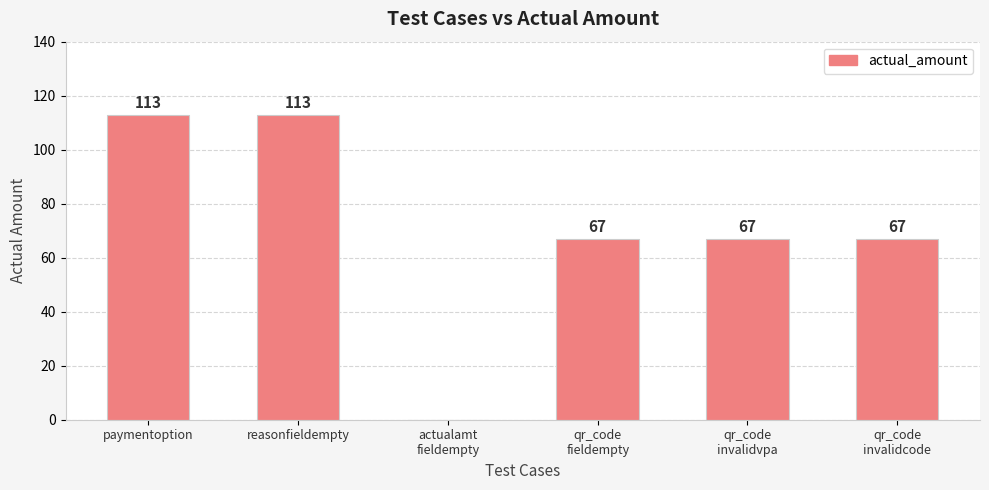

What is the greatest value displayed?

113